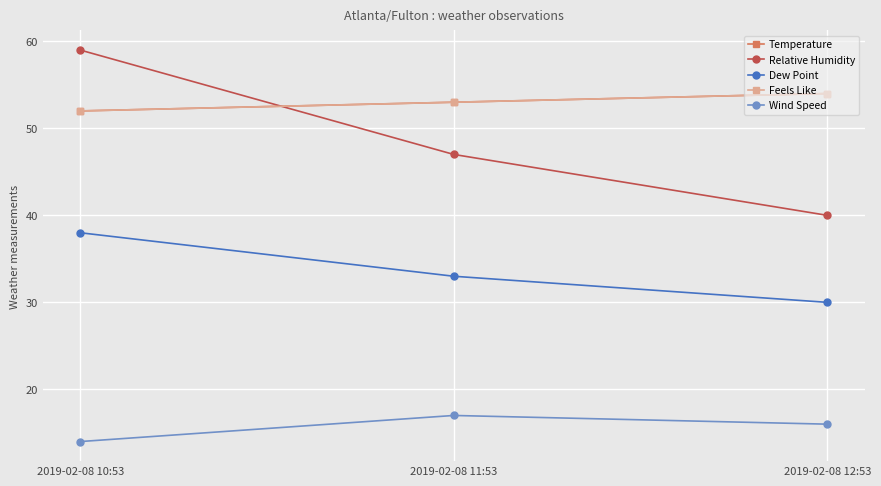

Reading left to right, list all the values displayed in this chart.

Temperature: 2019-02-08 10:53=52	2019-02-08 11:53=53	2019-02-08 12:53=54
Relative Humidity: 2019-02-08 10:53=59	2019-02-08 11:53=47	2019-02-08 12:53=40
Dew Point: 2019-02-08 10:53=38	2019-02-08 11:53=33	2019-02-08 12:53=30
Feels Like: 2019-02-08 10:53=52	2019-02-08 11:53=53	2019-02-08 12:53=54
Wind Speed: 2019-02-08 10:53=14	2019-02-08 11:53=17	2019-02-08 12:53=16